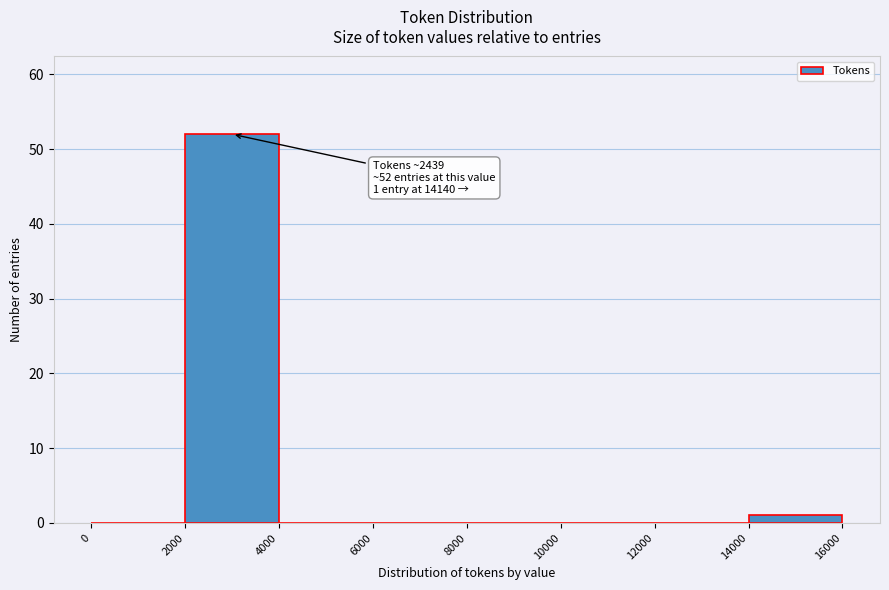

Over which range of the x-axis is the bar tallest?

2000 to 4000